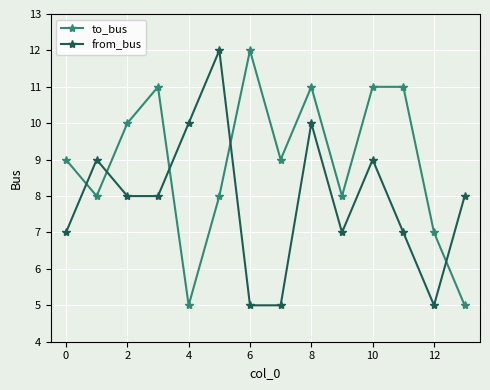

What is the sum of all from_bus values?

110